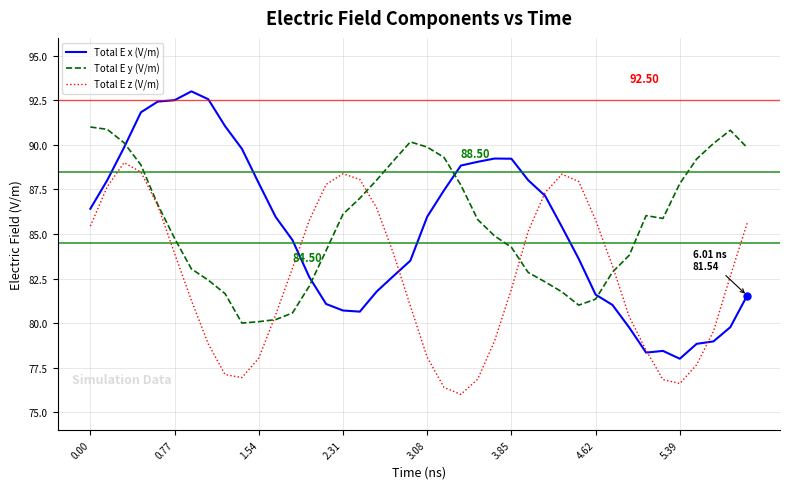

After their last crossing, which series has the higher values: Total E y (V/m) or Total E x (V/m)?

Total E y (V/m)